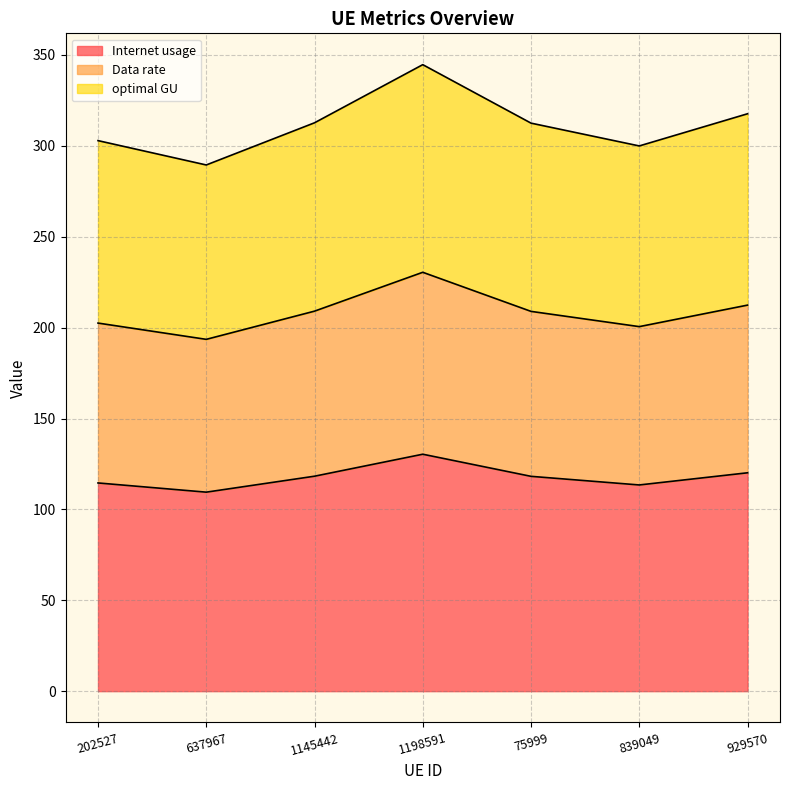

What is the approximate value of Internet usage at 1145442?

118.3